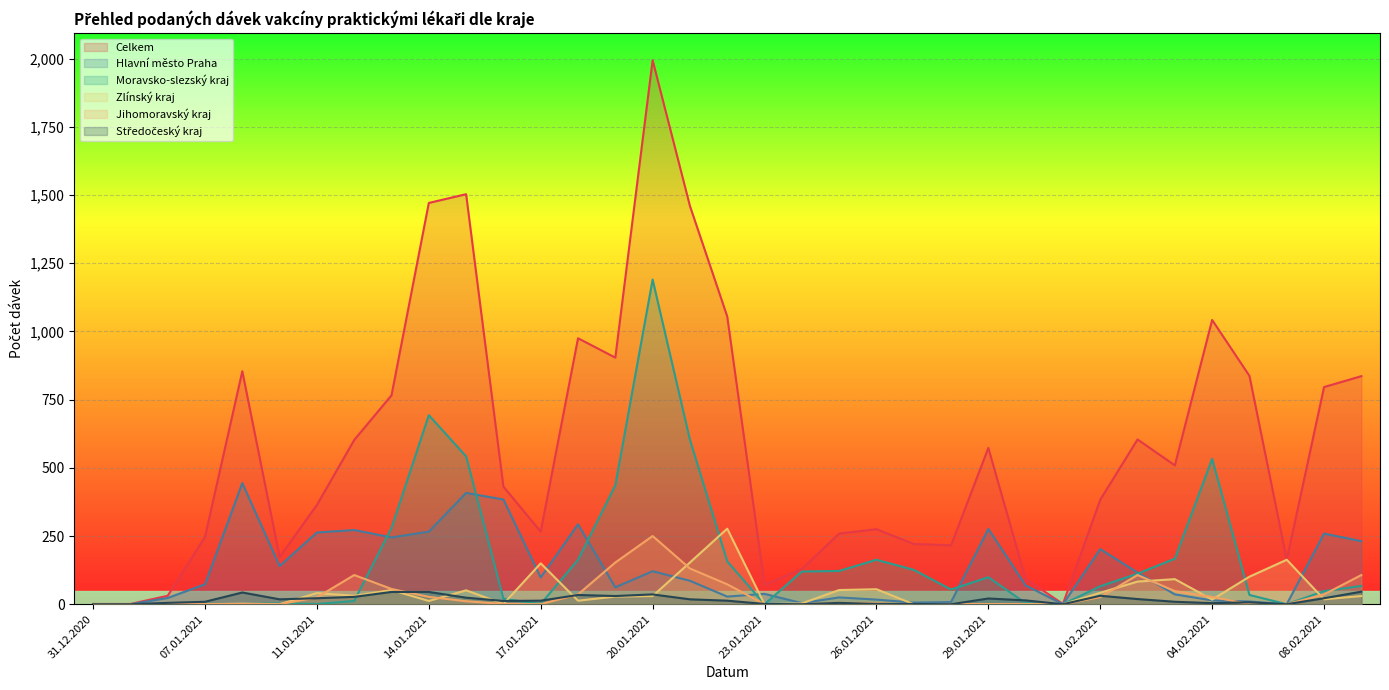

True or false: Hlavní město Praha and Moravsko-slezský kraj intersect in this chart.

True